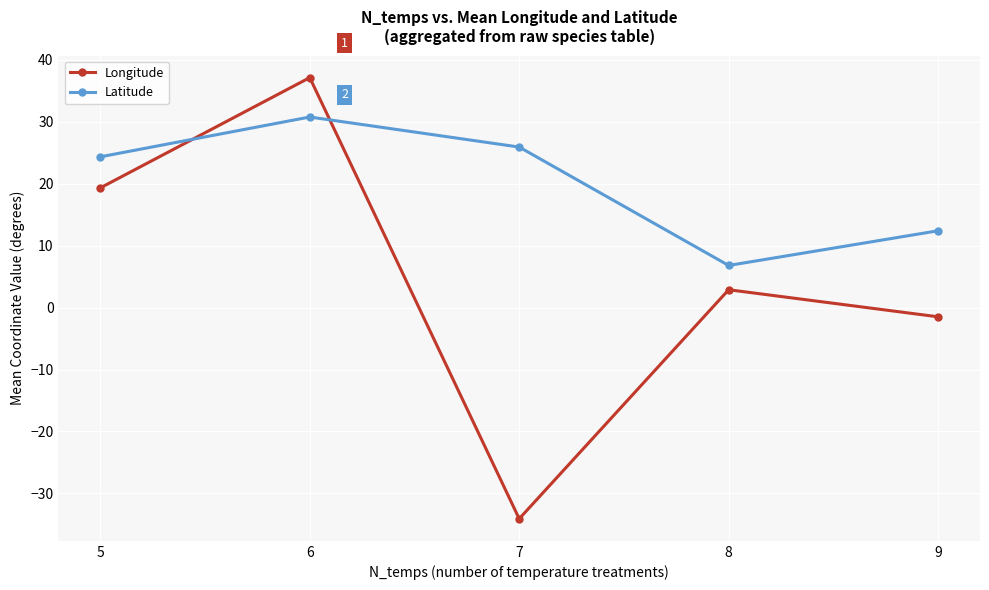

How many interior local peaks does the Longitude series have?

2